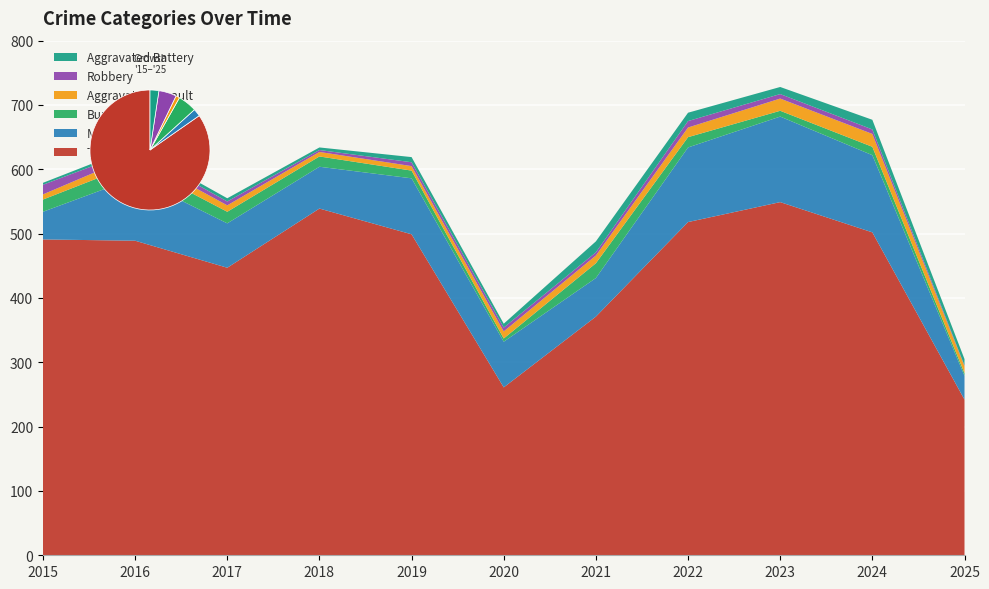

Reading right to left, list all the values displayed in this chart.

Theft: 2025=242	2024=502	2023=549	2022=518	2021=371	2020=261	2019=499	2018=539	2017=447	2016=489	2015=491
Motor Vehicle Theft: 2025=37	2024=120	2023=133	2022=116	2021=60	2020=71	2019=87	2018=65	2017=69	2016=98	2015=43
Burglary: 2025=4	2024=13	2023=9	2022=16	2021=23	2020=5	2019=12	2018=16	2017=18	2016=22	2015=19
Aggravated Assault: 2025=11	2024=20	2023=19	2022=15	2021=12	2020=11	2019=7	2018=7	2017=10	2016=13	2015=8
Robbery: 2025=1	2024=7	2023=7	2022=10	2021=5	2020=6	2019=6	2018=3	2017=6	2016=8	2015=15
Aggravated Battery: 2025=10	2024=15	2023=11	2022=13	2021=17	2020=6	2019=8	2018=4	2017=5	2016=5	2015=3